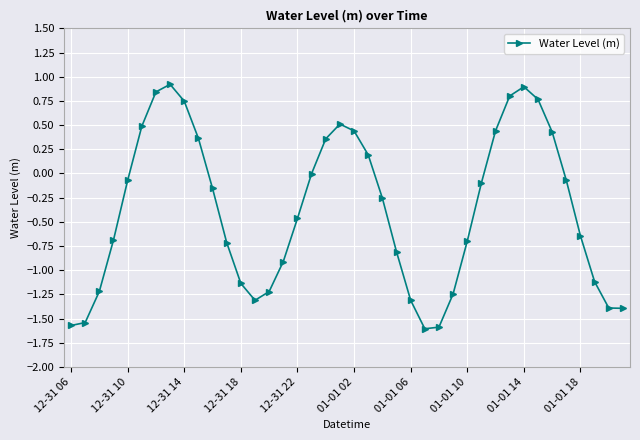

What is the greatest value displayed?

0.9